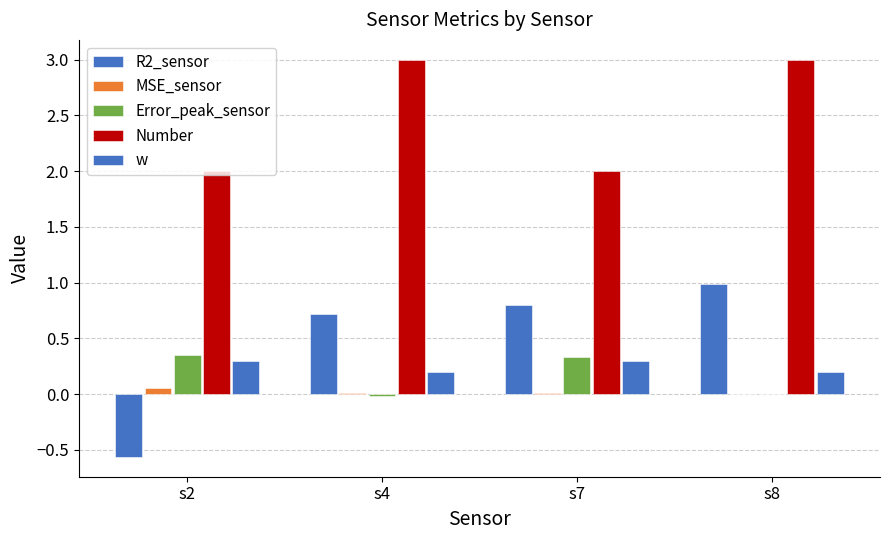

Which has a higher value, s7 or s2?

s7